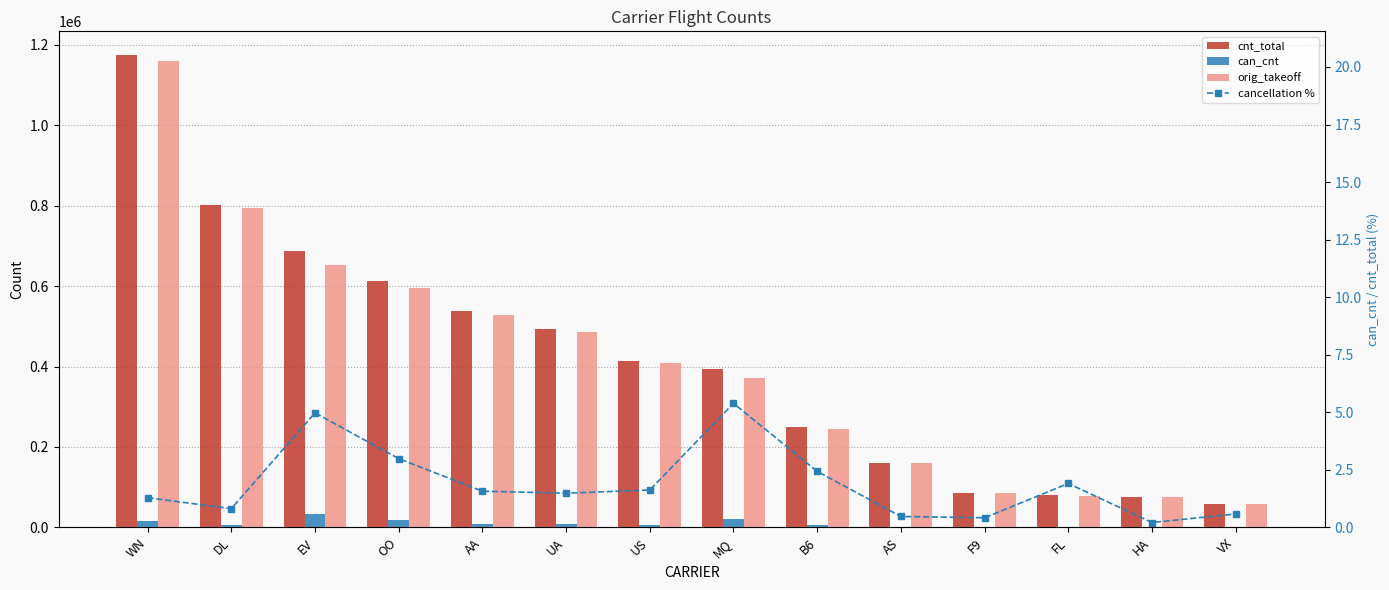

At which category is the sum across all series the highest?

WN